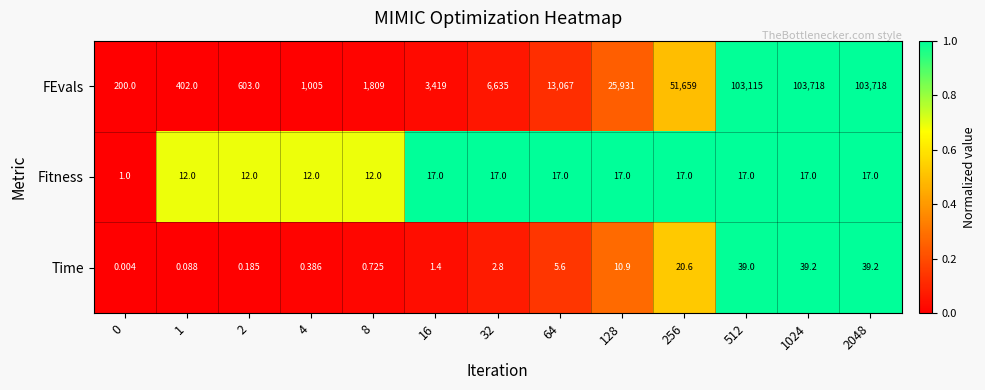

Which series has the largest range (max minus min)?

FEvals